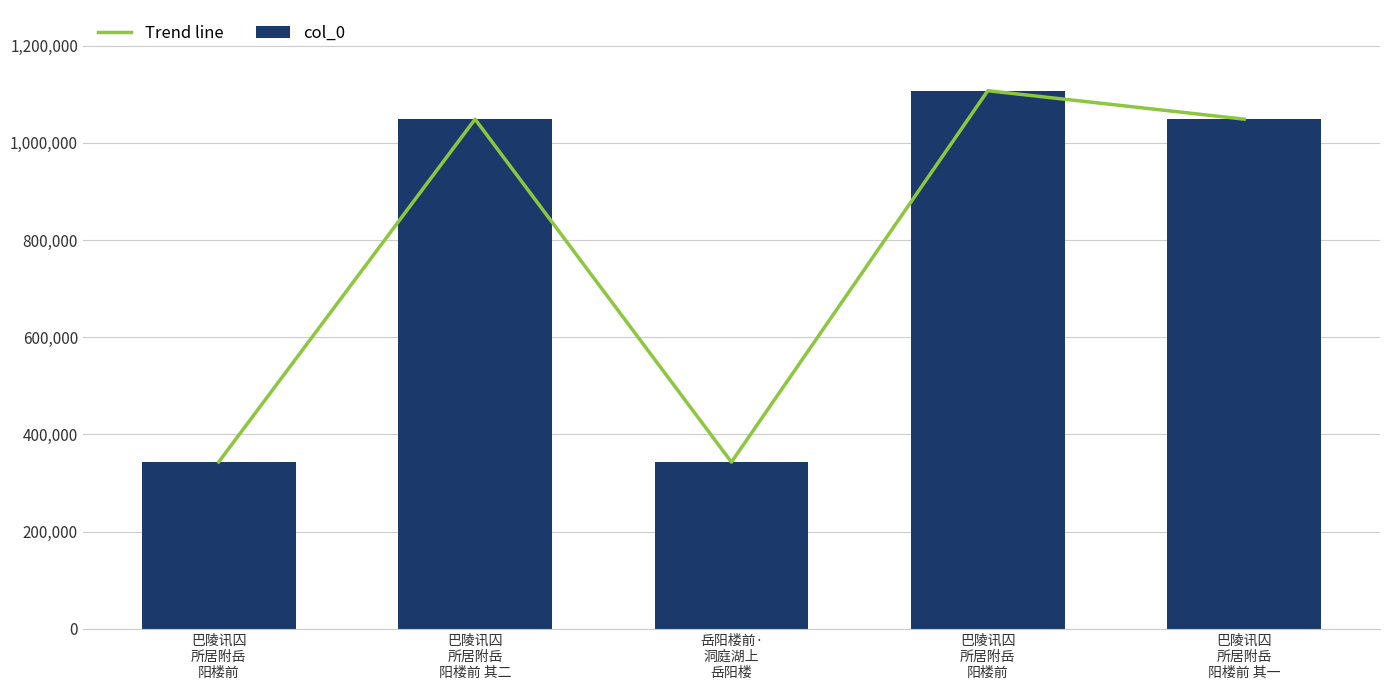

Count the number of categories in the chart.

5